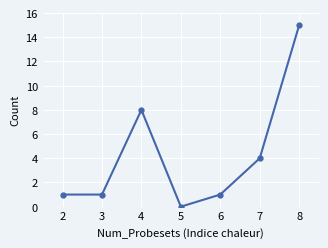

Which label corresponds to the largest value in the chart?

8